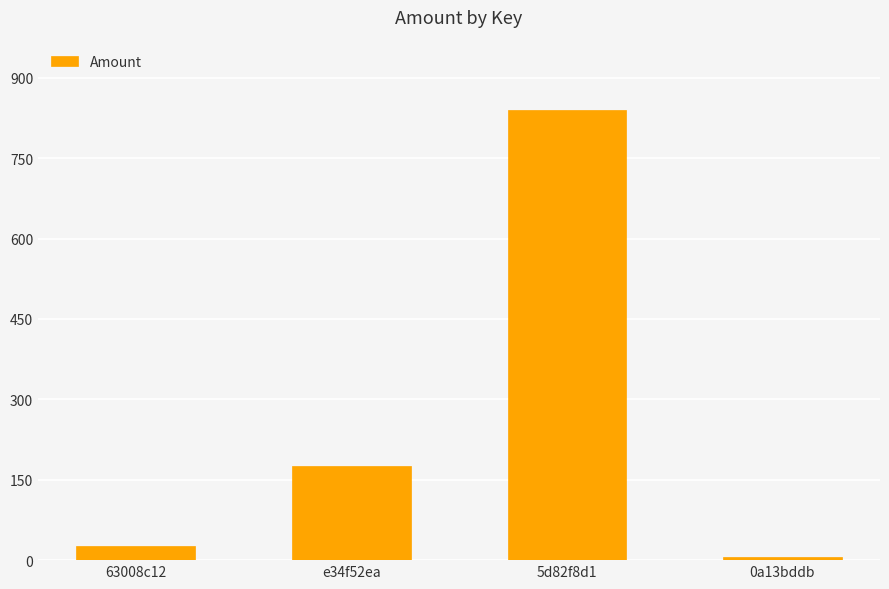

What is the label of the 3rd bar from the right?

e34f52ea